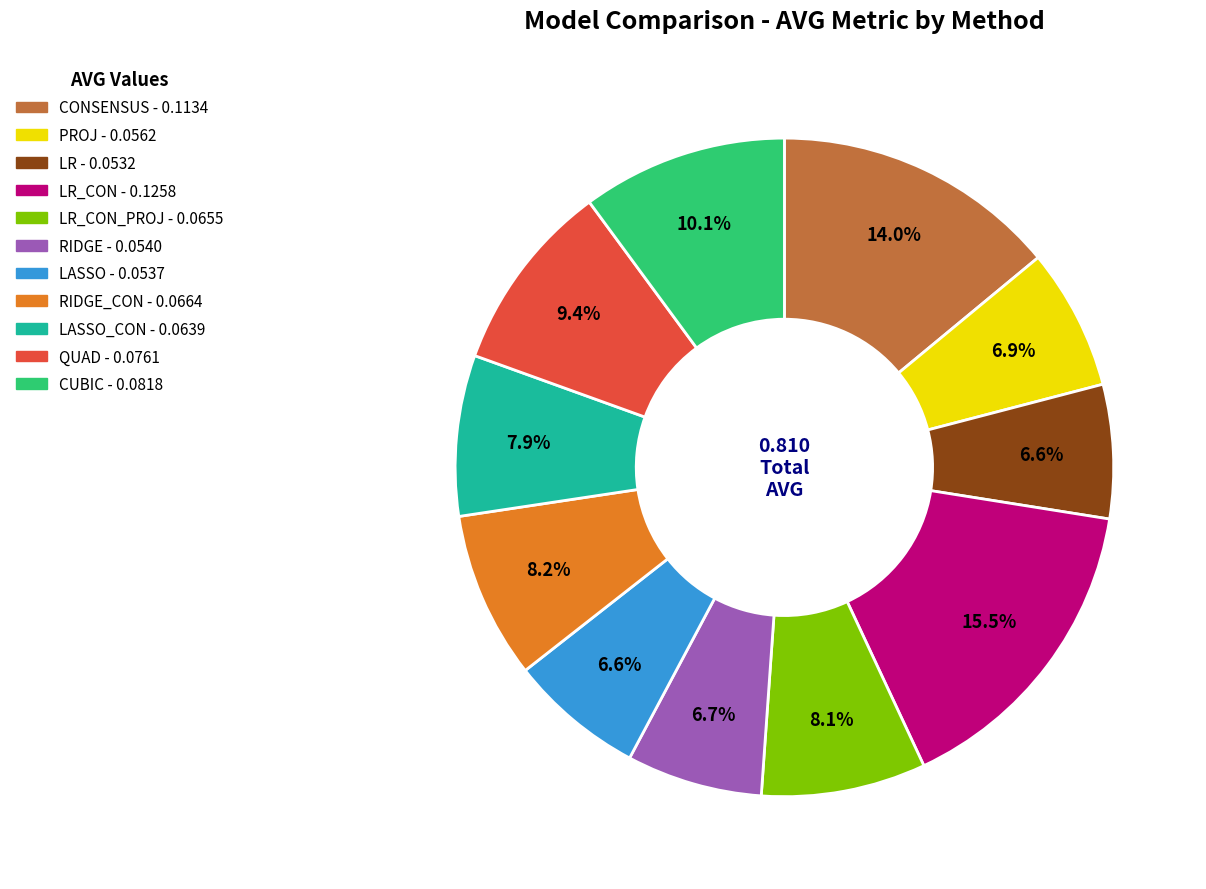

Does any single category account for the majority?

No